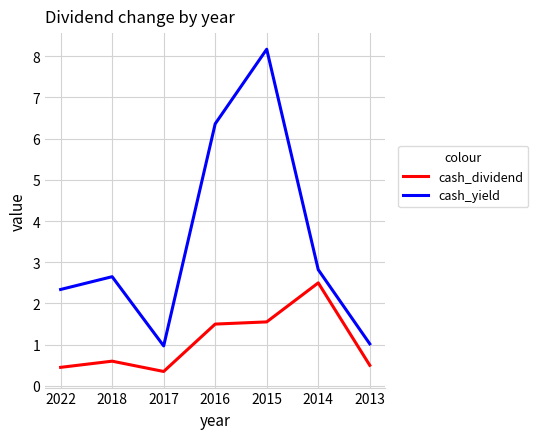

Which category has the lowest value across all series?

2017